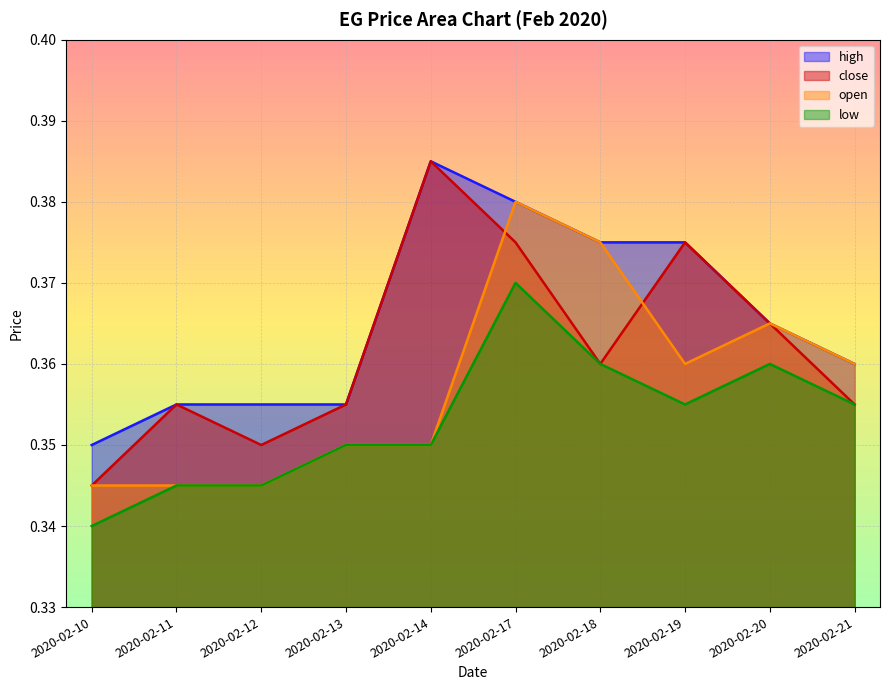

Does the chart display data point markers on the line(s)?

No